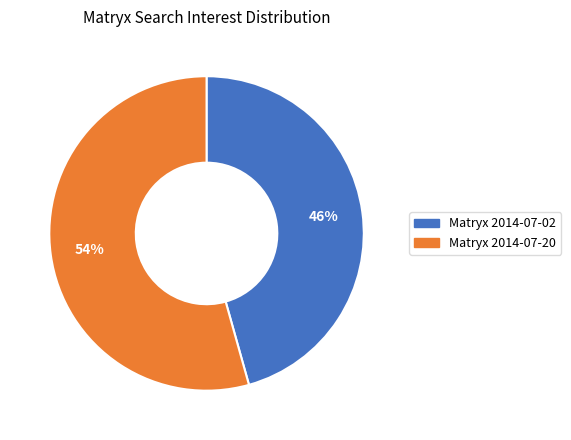

Which slice is the smallest?

Matryx 2014-07-02